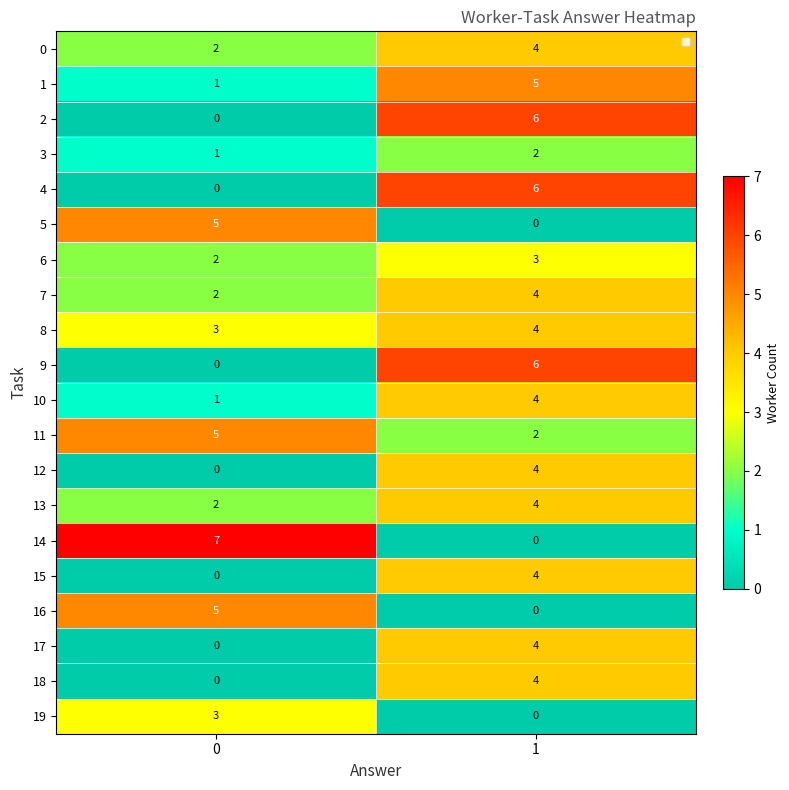

What is the sum of all 4 values?

6